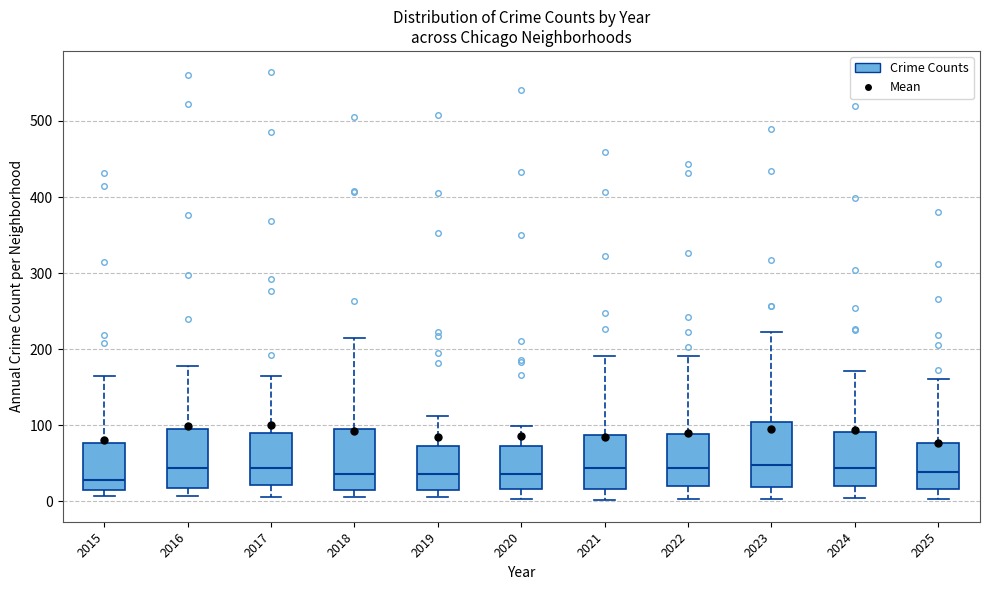

Where does the upper whisker of the box at x = 2016 end on the y-axis? The values are not printed on the chart, so give them approximately, as read against the axis.

180